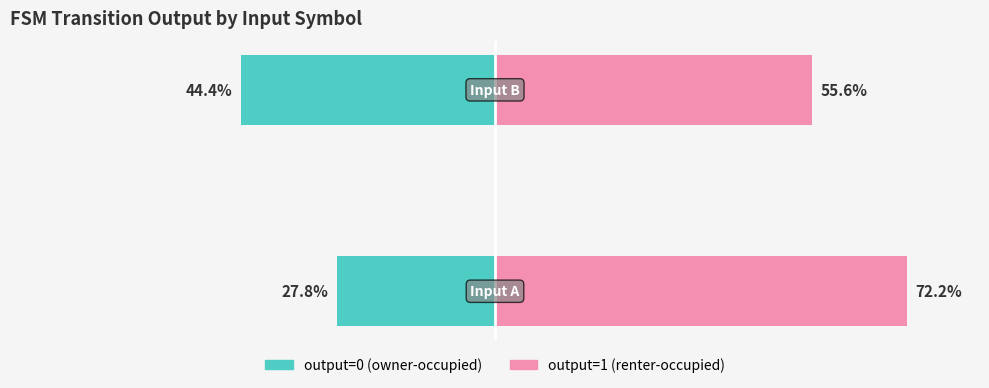

The output=1 (renter-occupied) series shows 21.8 at −100. True or false?

False